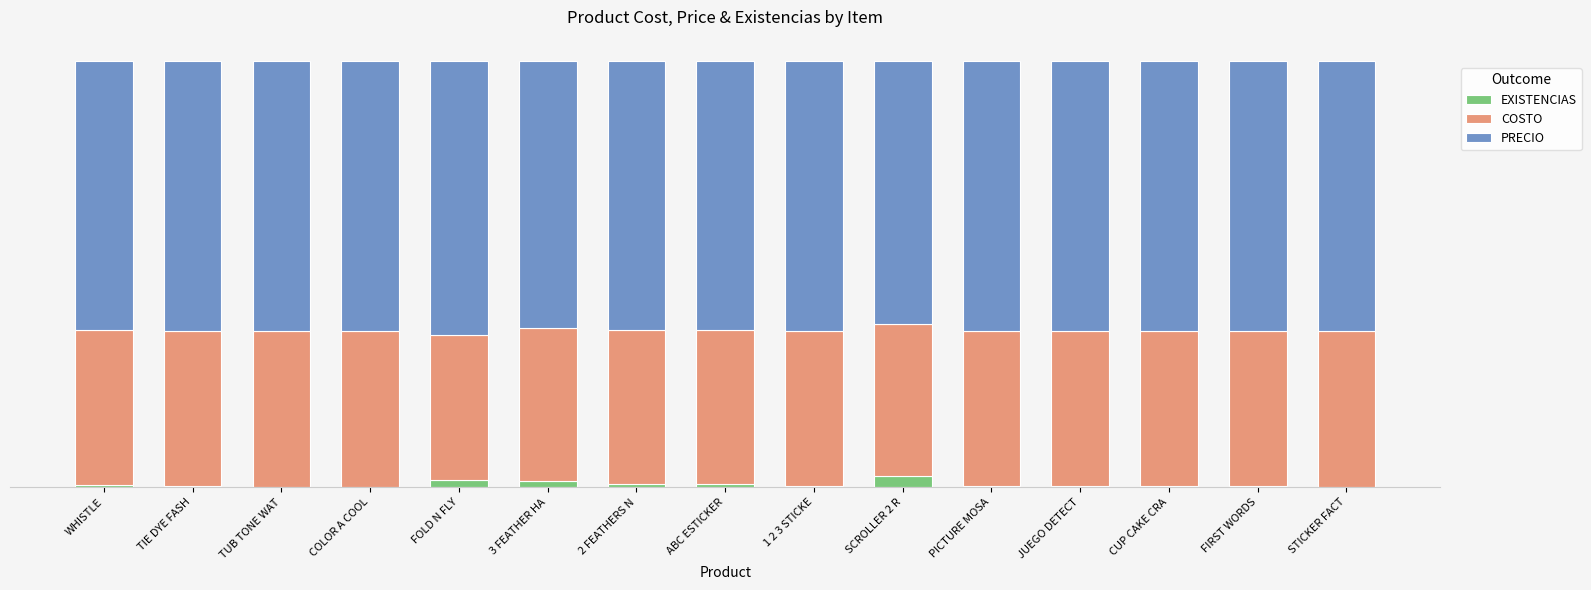

Are the bars horizontal?

No